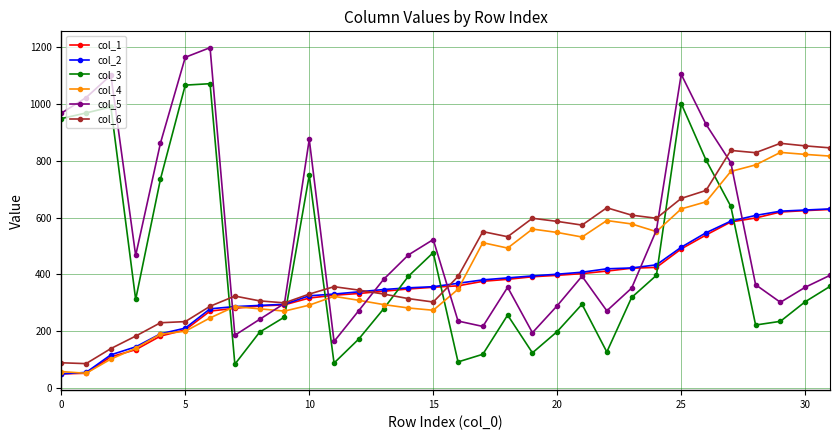

What are all the series names shown in the legend?

col_1, col_2, col_3, col_4, col_5, col_6